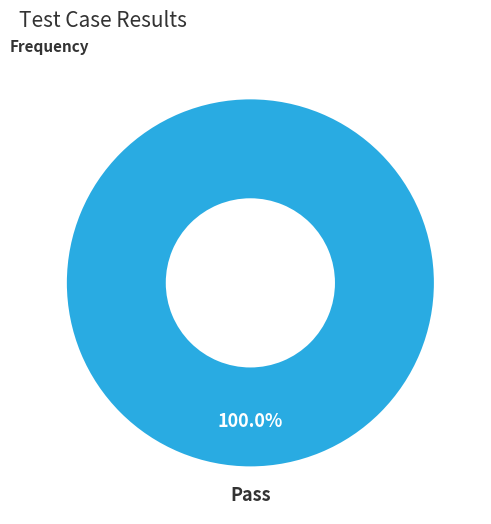

The Pass slice represents 100% of the pie. True or false?

True